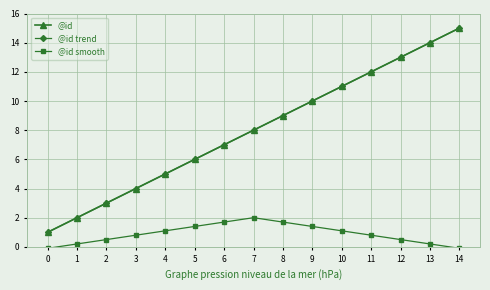

Does the chart have visible grid lines?

Yes